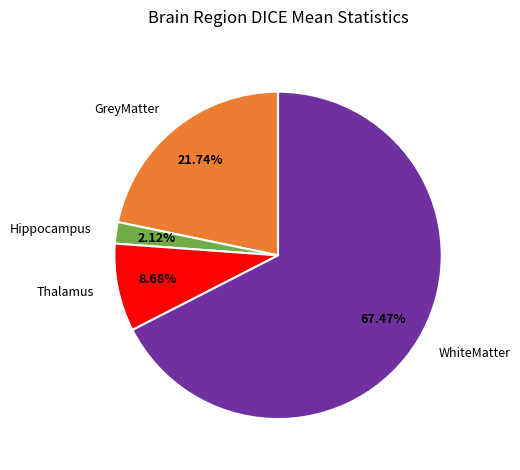

How many slices are in this pie chart?

4